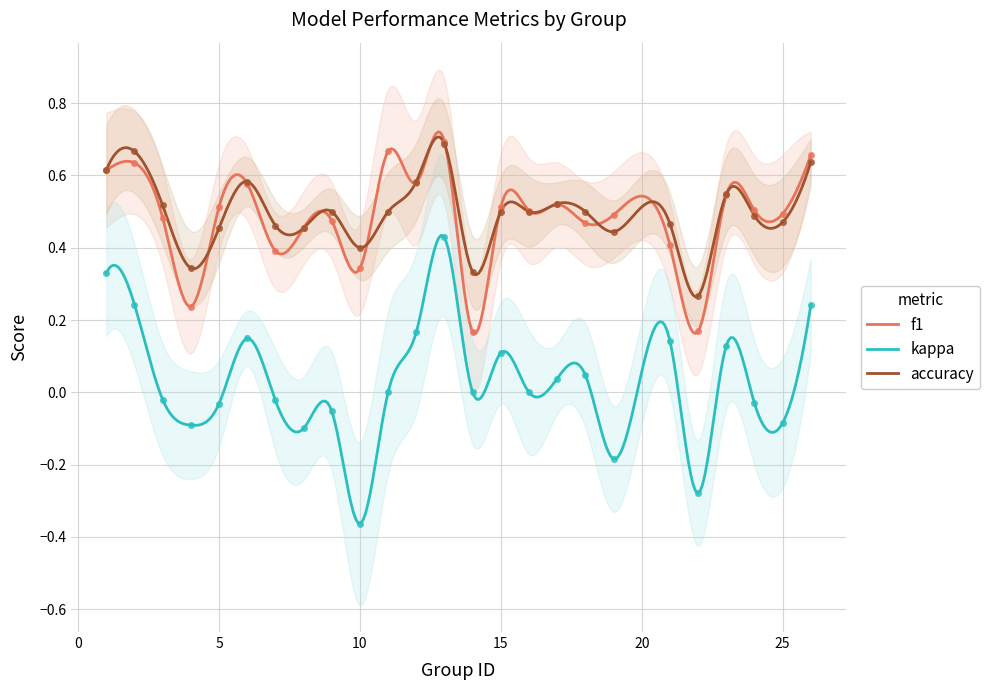

Is the value of f1 at 22 greater than the value of kappa at 4?

Yes